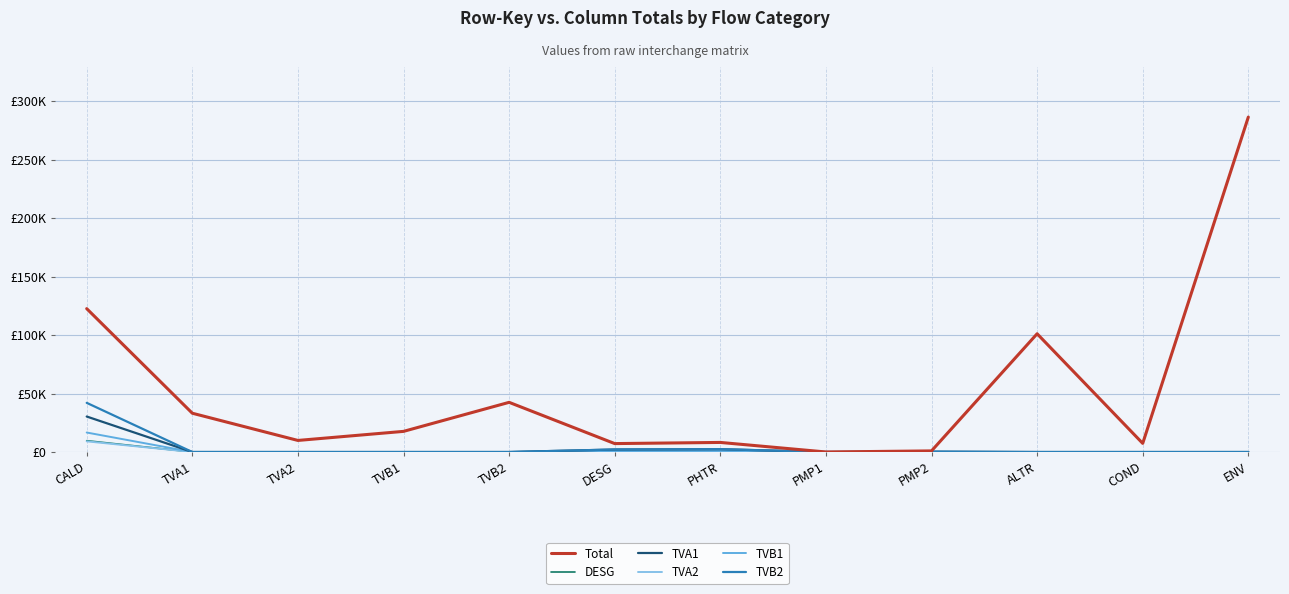

What are all the series names shown in the legend?

Total, DESG, TVA1, TVA2, TVB1, TVB2